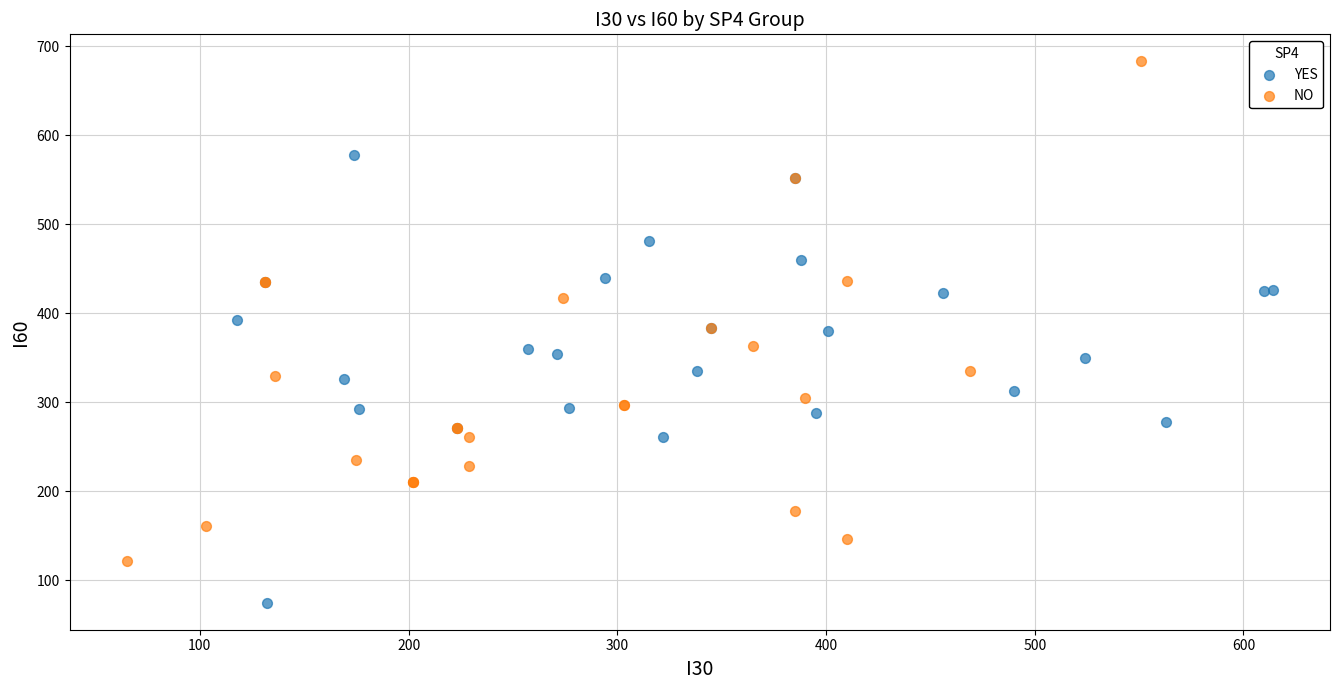

What are all the series names shown in the legend?

YES, NO